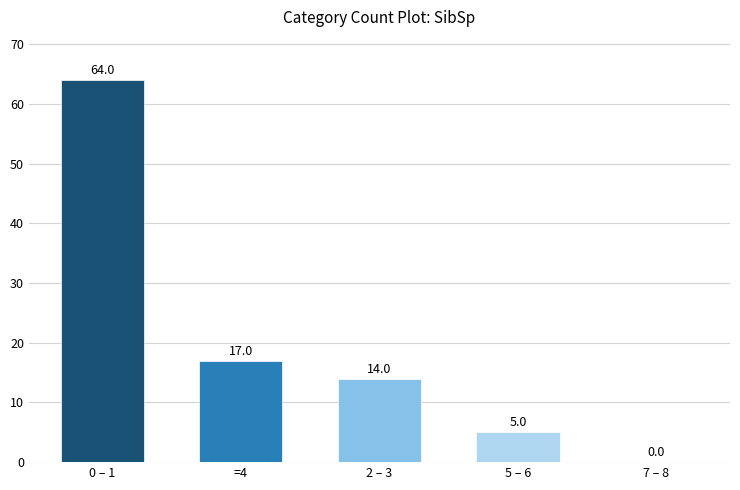

Which has a higher value, 2 – 3 or 7 – 8?

2 – 3